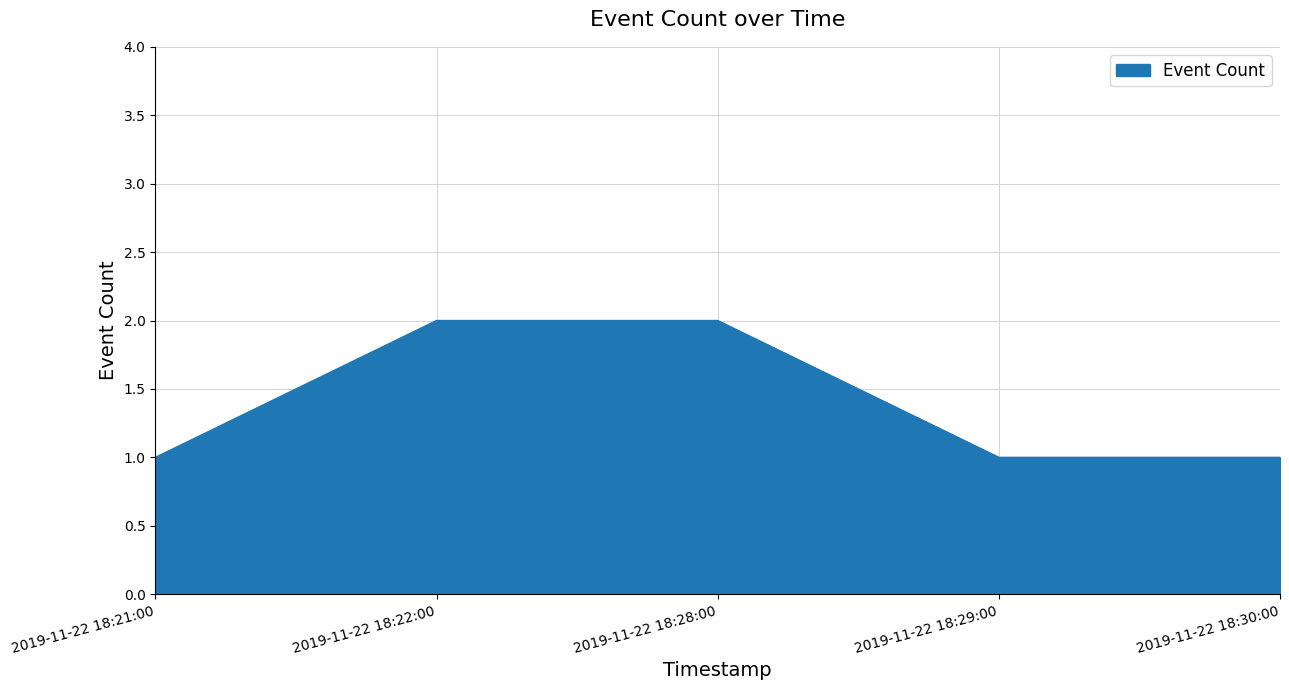

What is the difference between the maximum and minimum values?

1